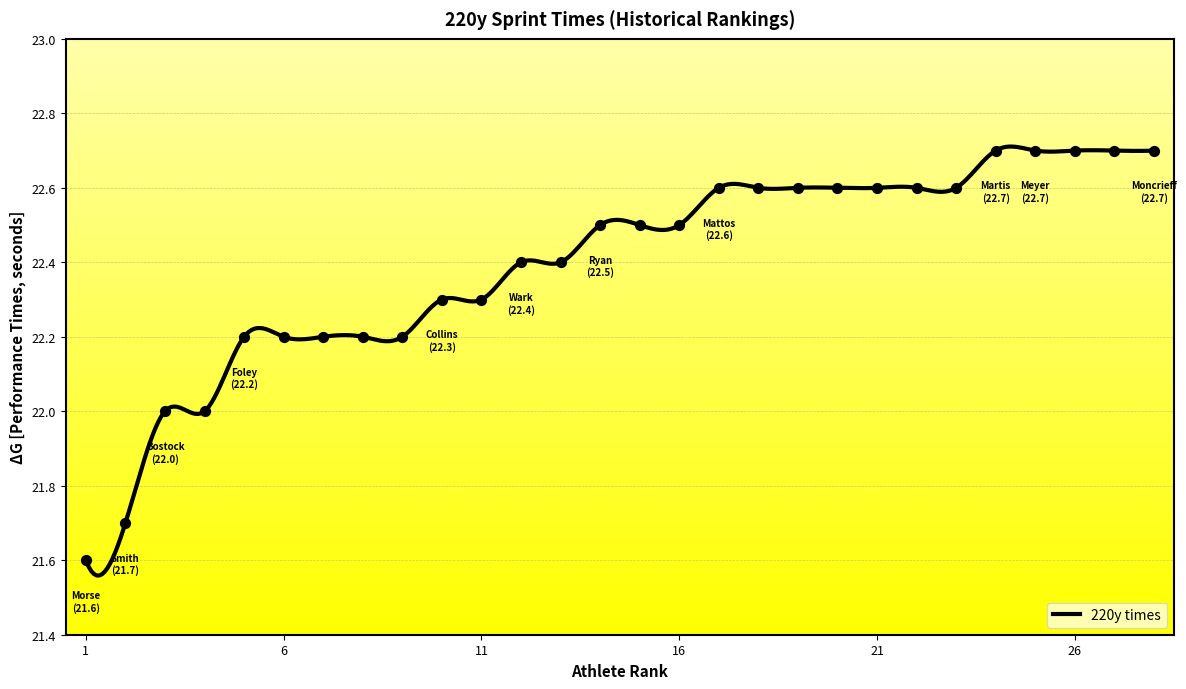

Approximately how many times larger is the value at Roy F. Morse compared to Howard Bostock?

1.0